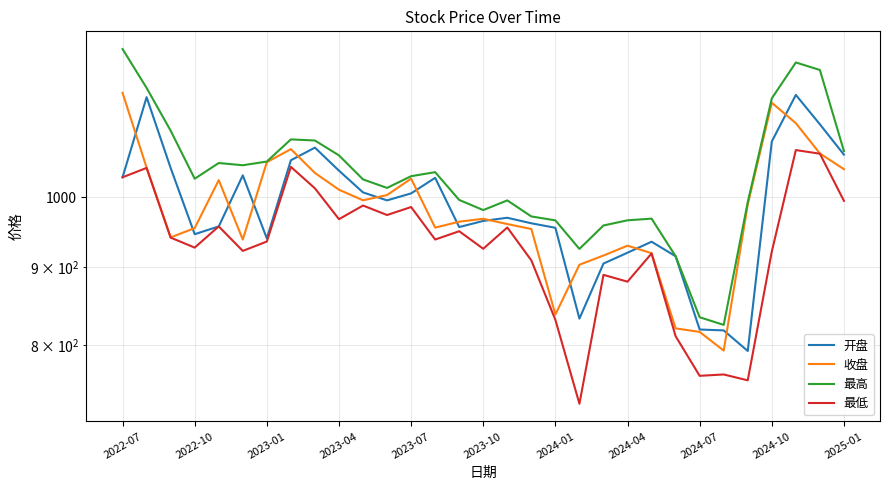

Is it true that 最高 equals 1643.8 at 14?

False